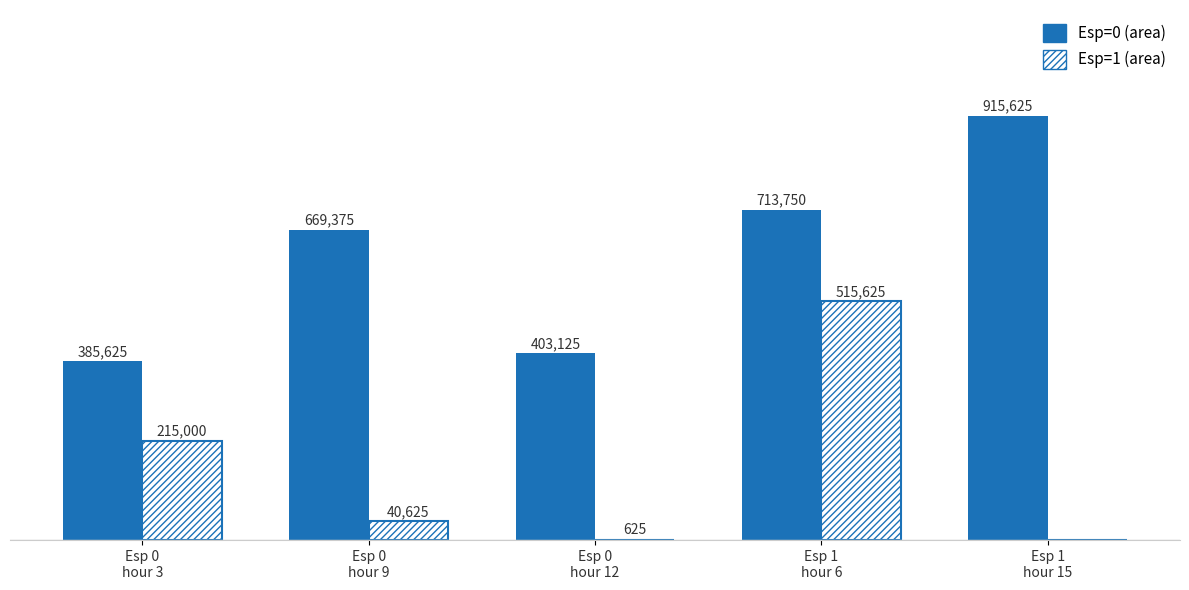

Which series has the largest range (max minus min)?

Esp=0 (area)